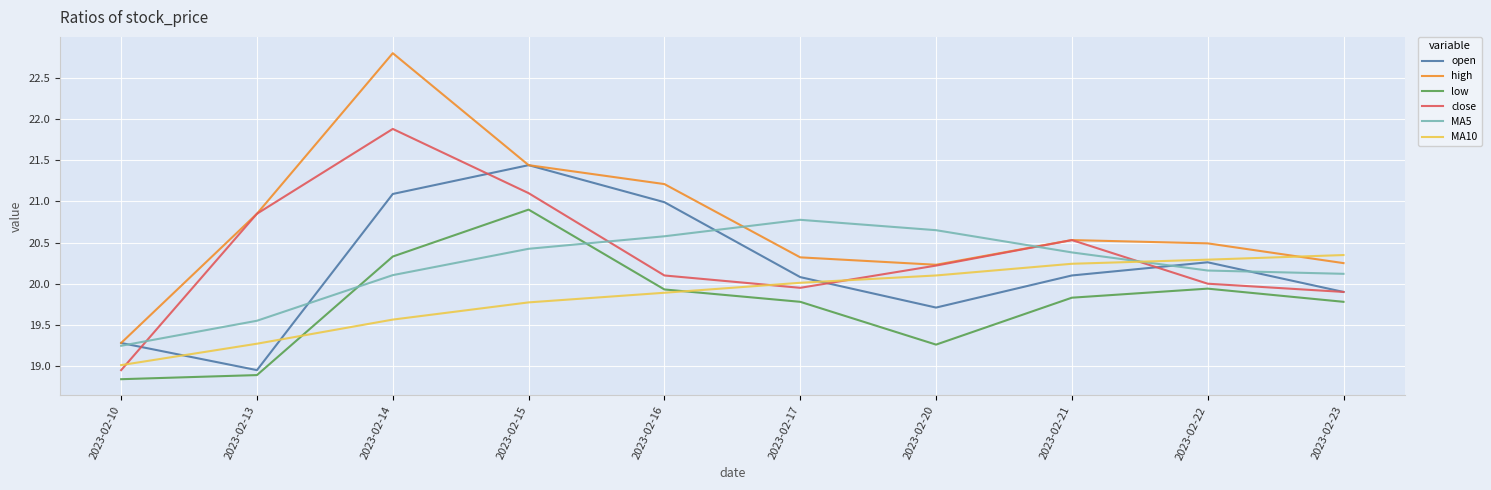

The value of low at 2023-02-10 is 18.8. True or false?

True